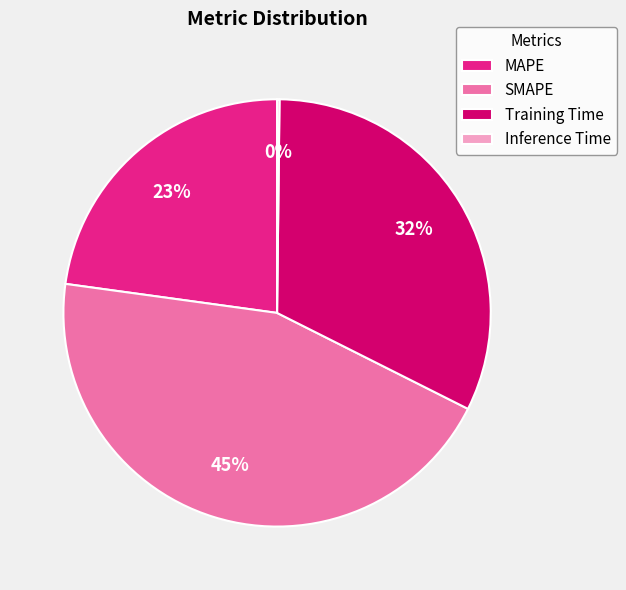

To the nearest percent, what is the combined percentage of Training Time and MAPE?

55%